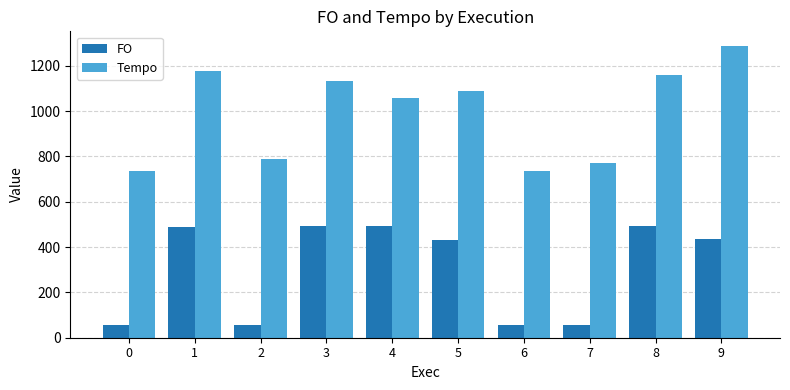

How many bars are there in each group?

2